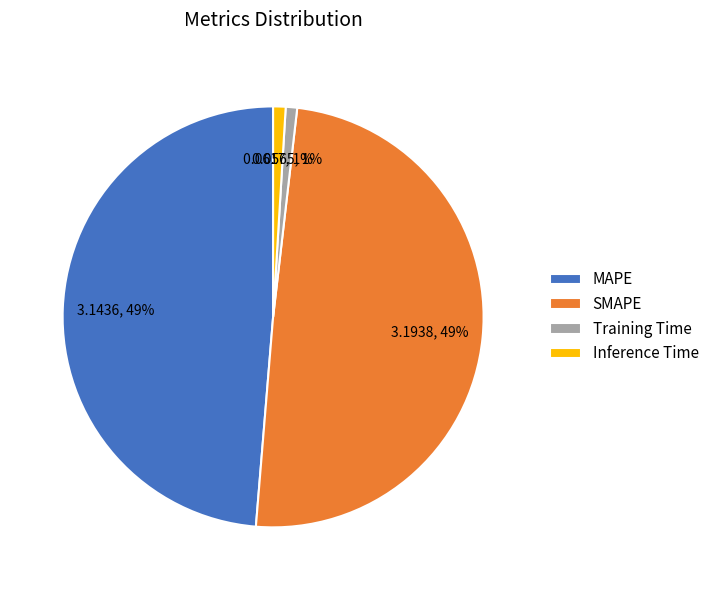

What percentage is the Inference Time slice, to the nearest percent?

1%